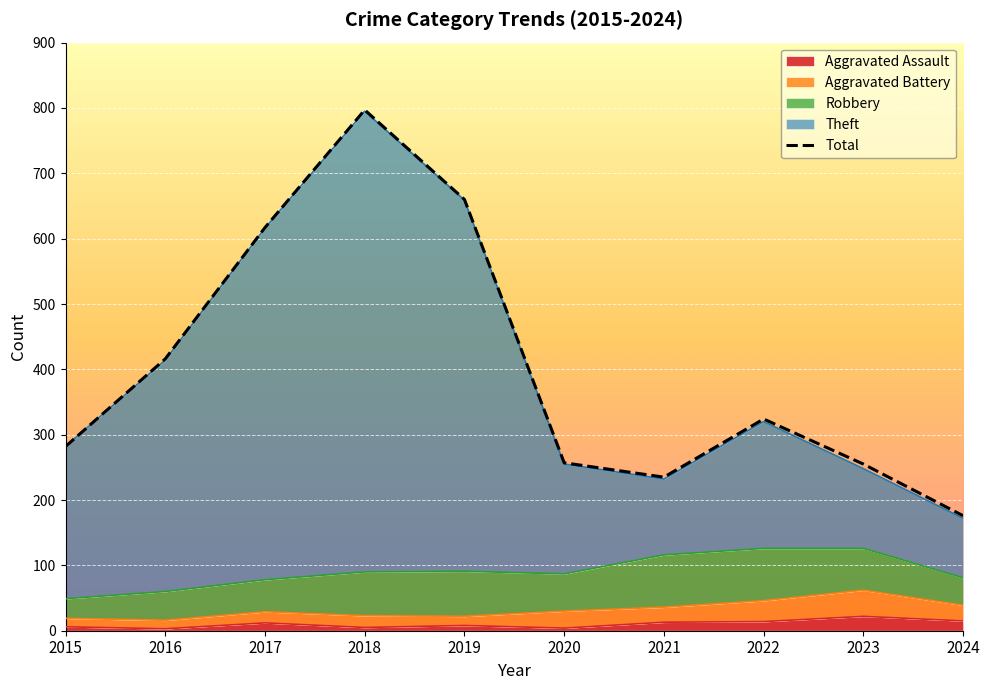

Rank the categories by value from lowest to highest.

2024, 2021, 2023, 2020, 2015, 2022, 2016, 2017, 2019, 2018